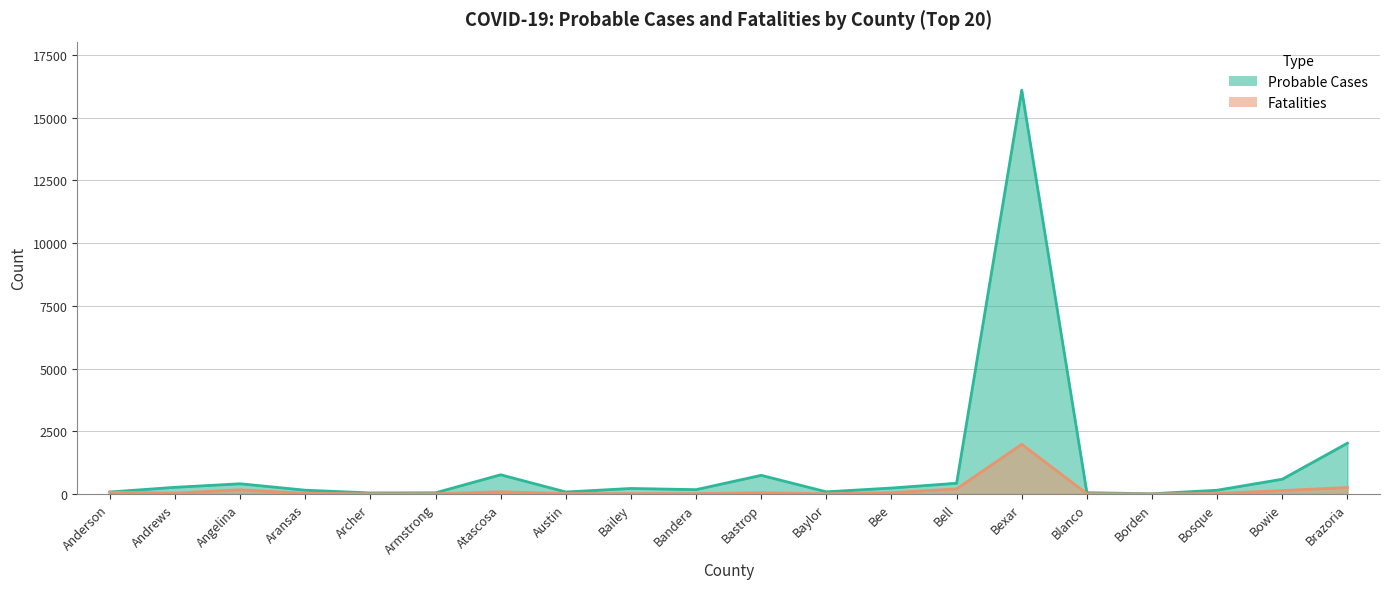

At which label is Fatalities closest to 990?

Brazoria